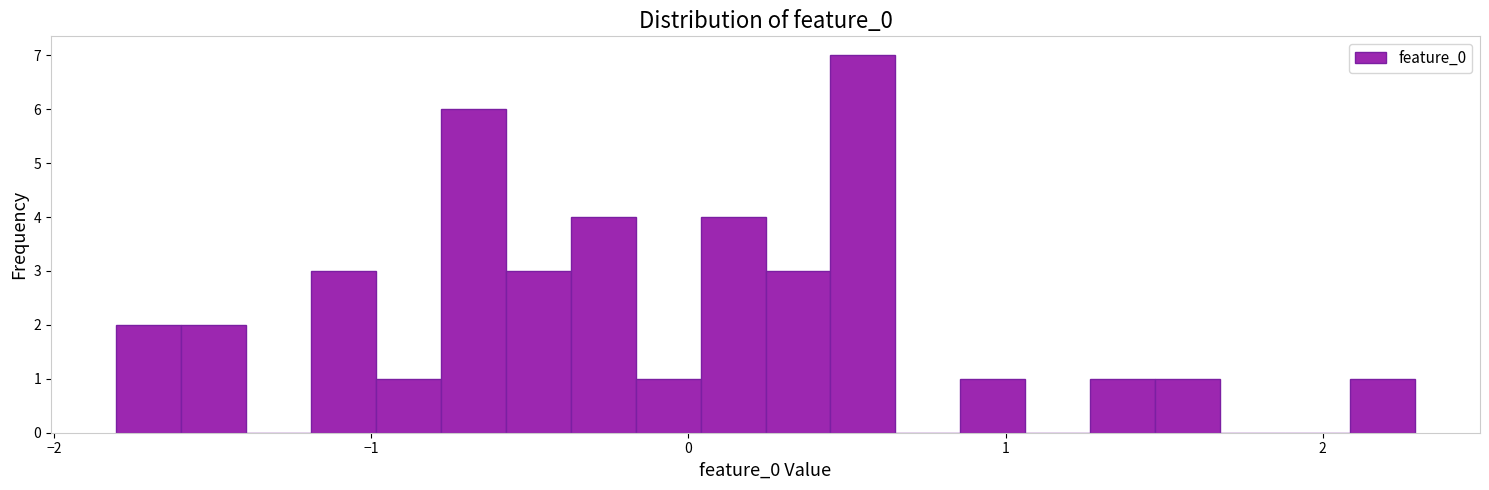

Around what value on the x-axis is the tallest bar? Give the approximate position of its centre, as read against the axis.

0.6